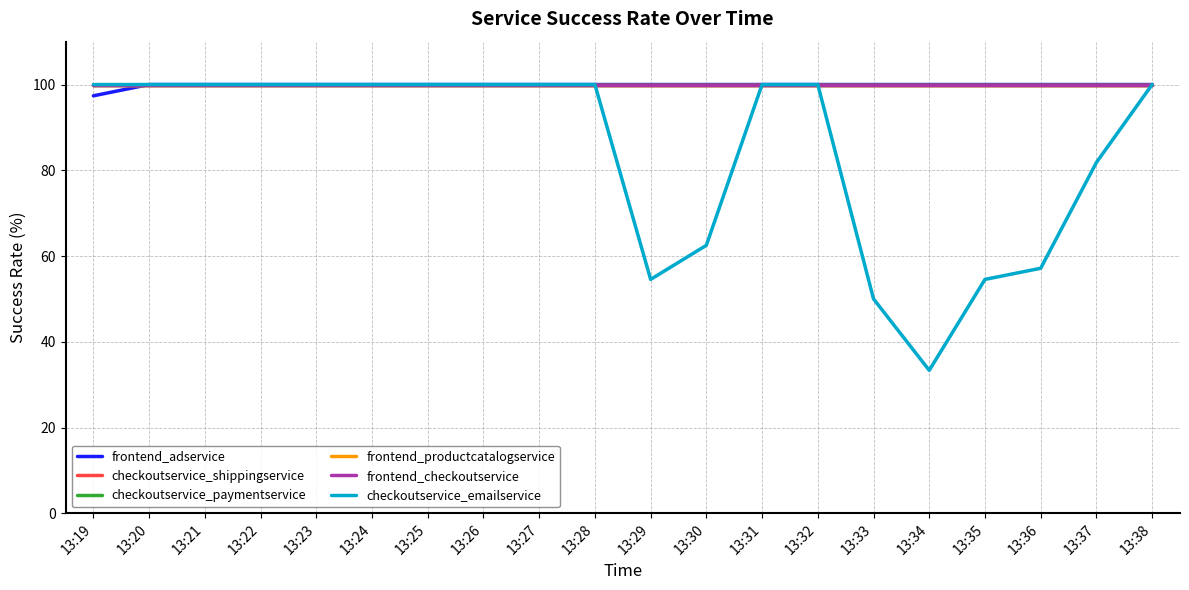

Does the chart have visible grid lines?

Yes